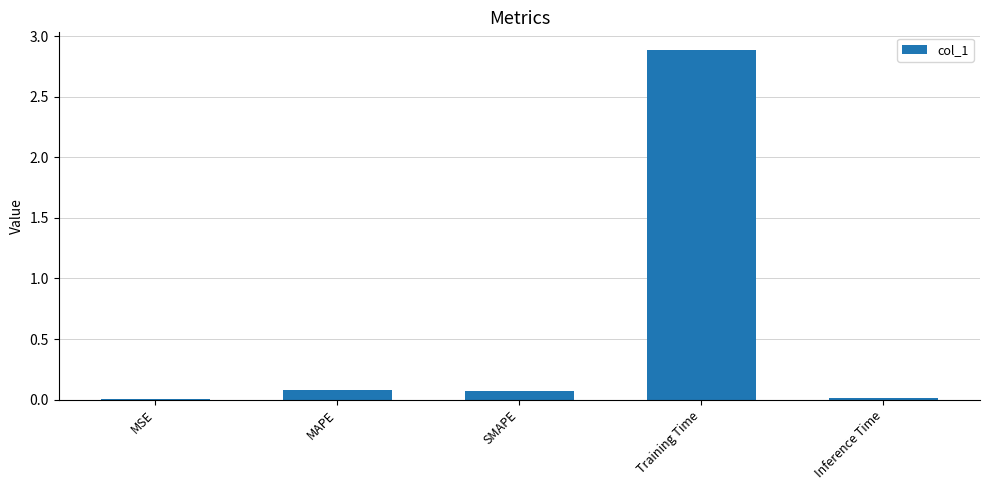

True or false: the data shows 0.1 at MAPE.

True